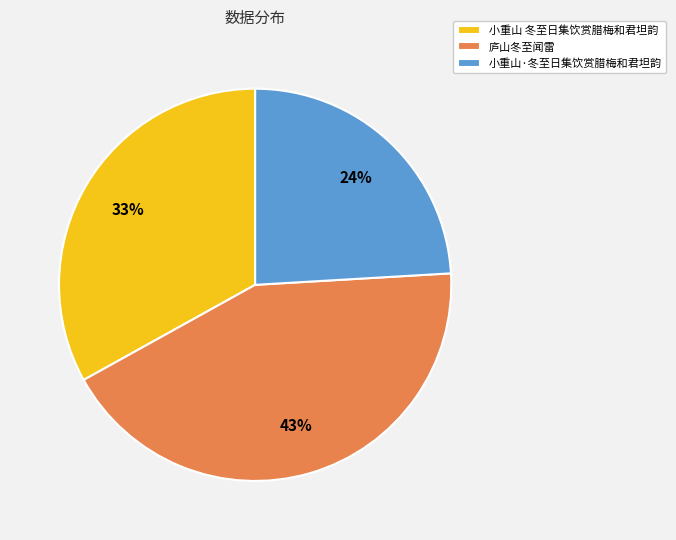

Is the sum of 小重山 冬至日集饮赏腊梅和君坦韵 and 小重山·冬至日集饮赏腊梅和君坦韵 greater than half?

Yes